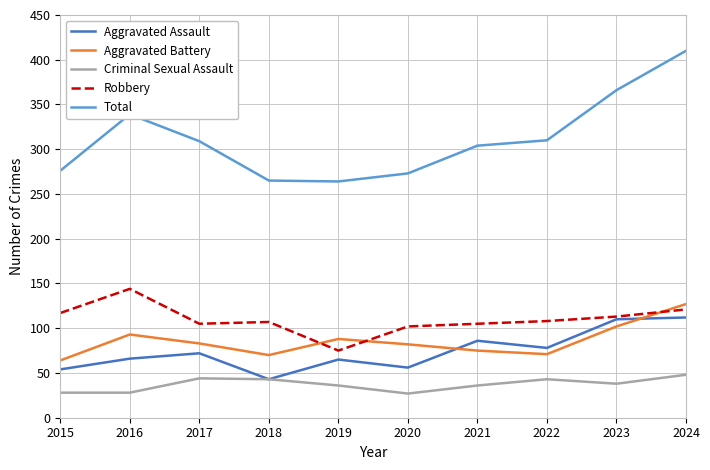

Which category has the lowest value in the Robbery series?

2019